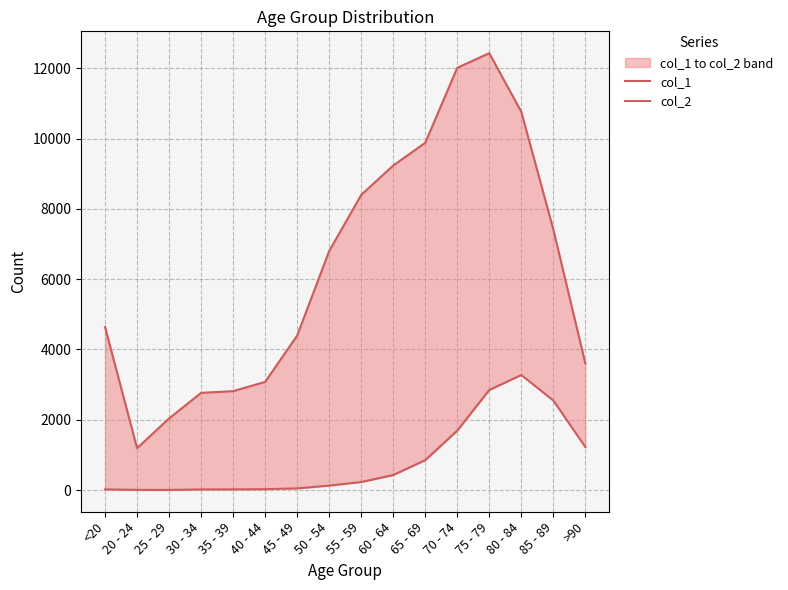

At which label does col_2 first exceed 227?

60 - 64